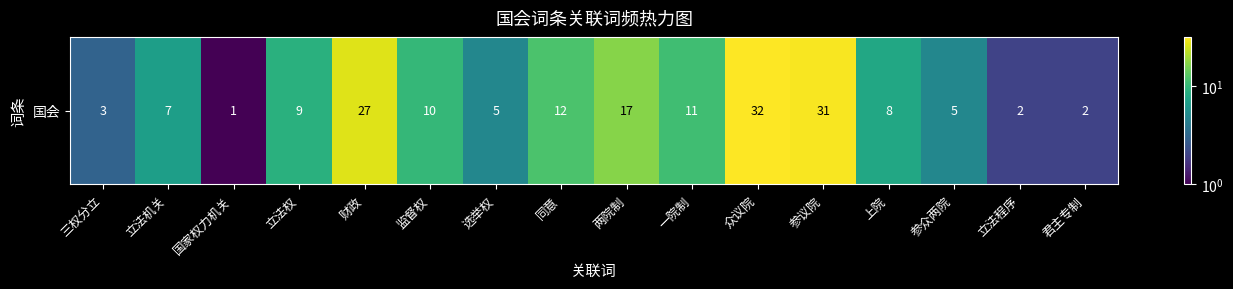

The chart shows a value of 1 at 君主专制. True or false?

False